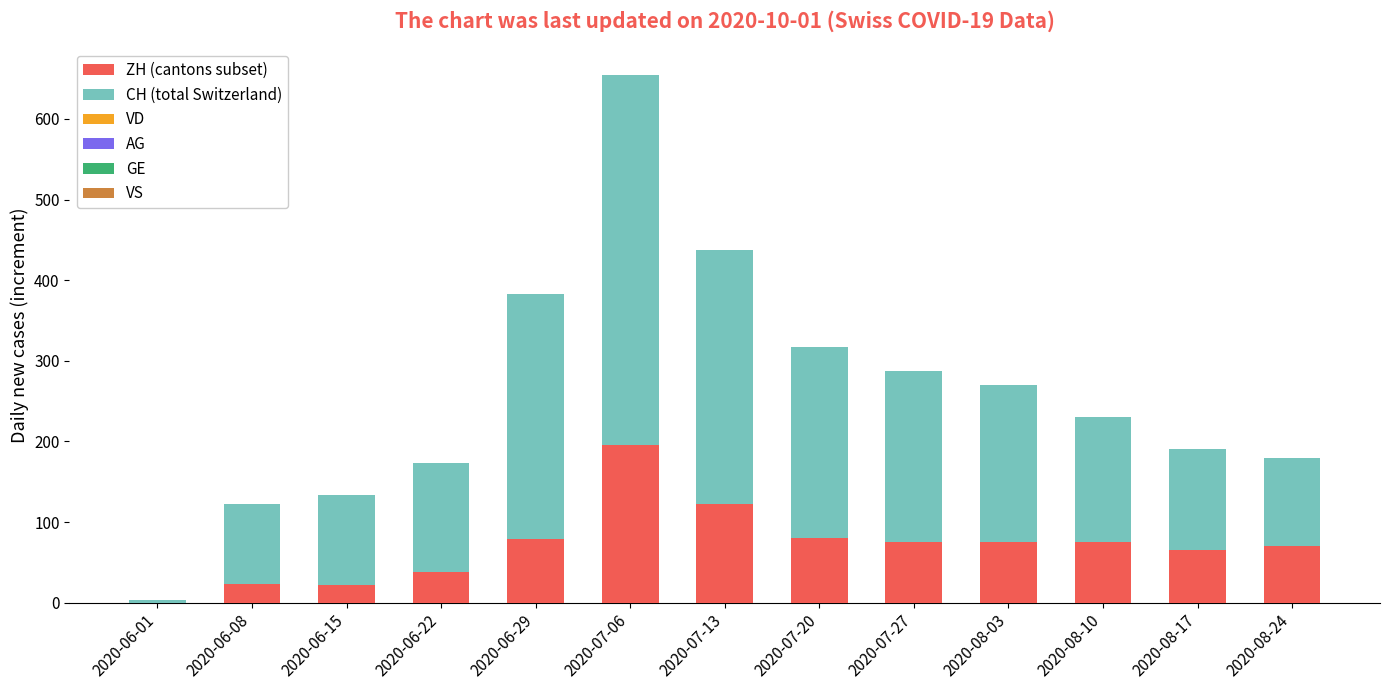

At which category is the sum across all series the highest?

2020-07-06